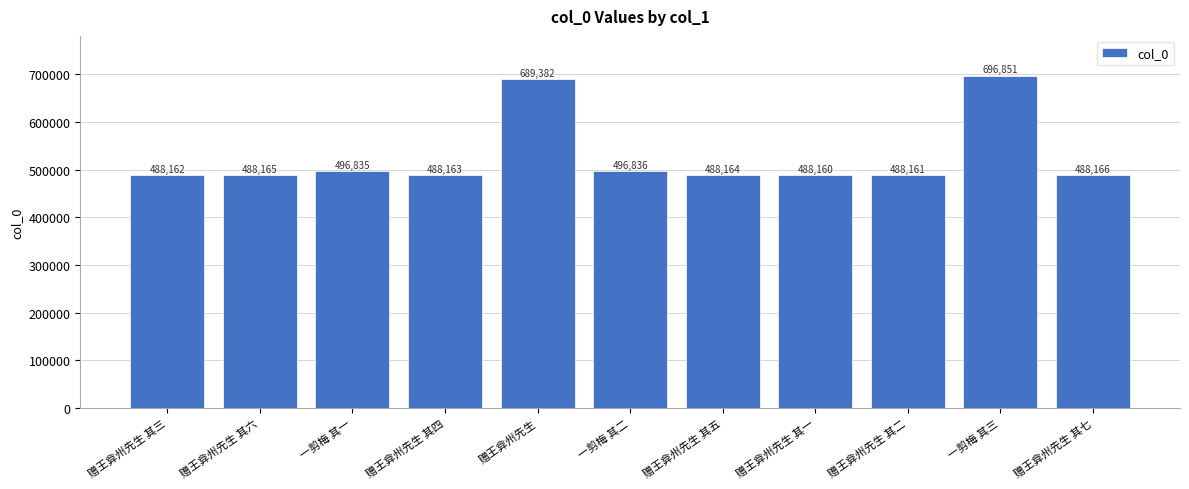

What is the difference between the maximum and second lowest values?

208690